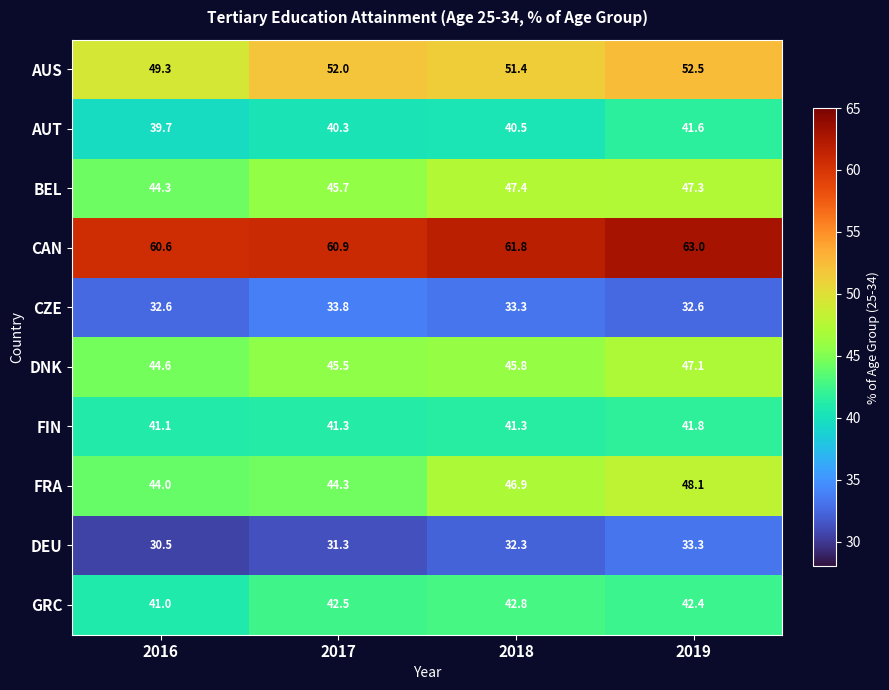

At which label is CZE closest to 33?

2018